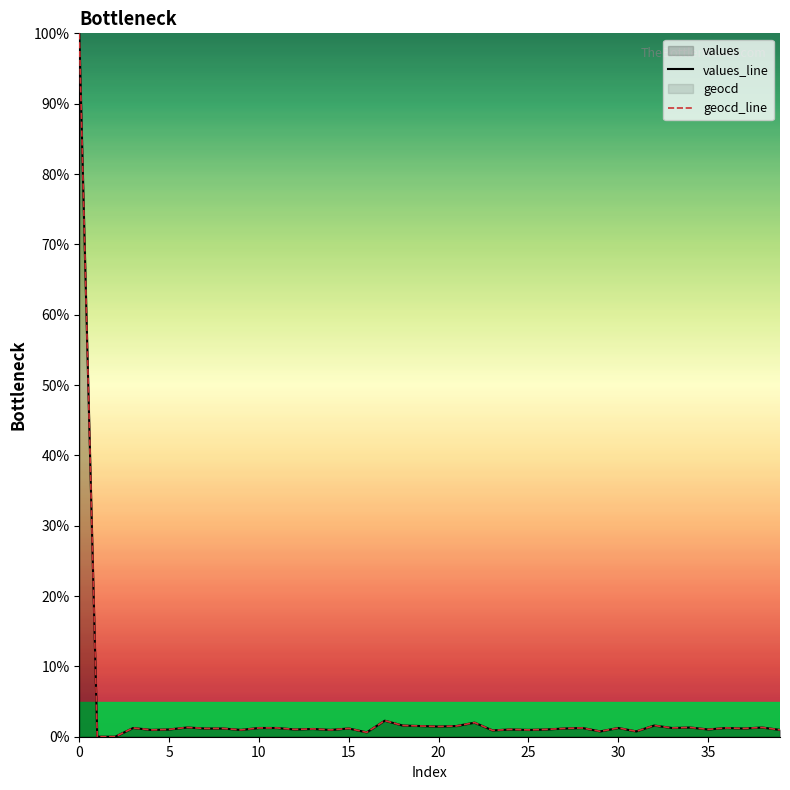

Which series has the largest range (max minus min)?

values_line